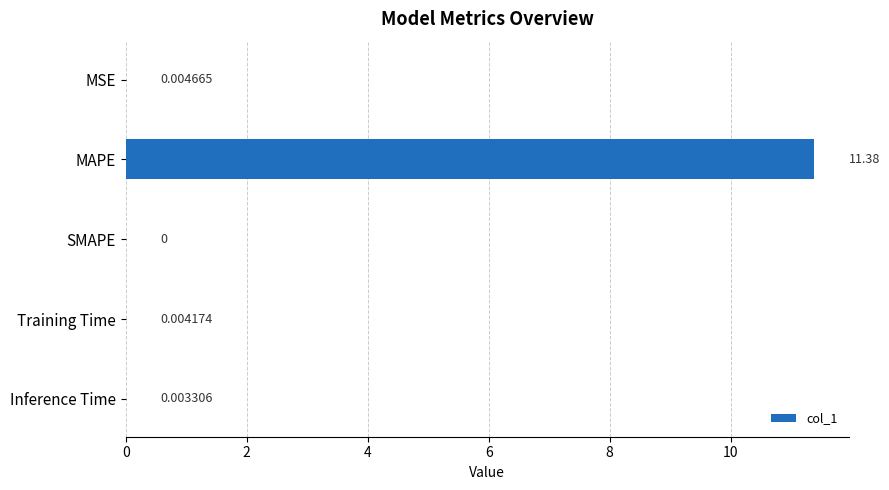

At which label is the value closest to 5?

MSE